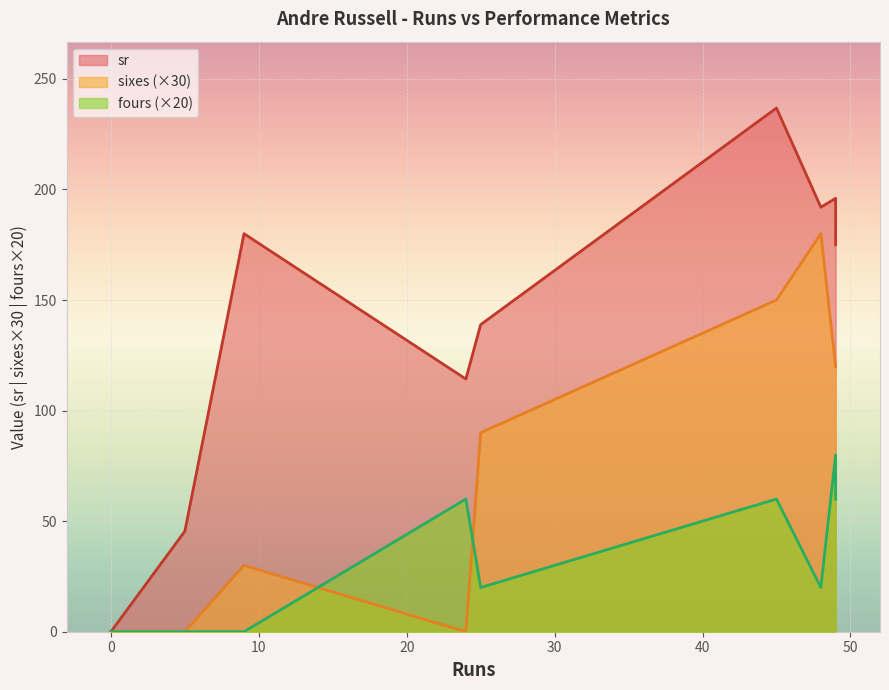

How many categories are shown in the chart?

10